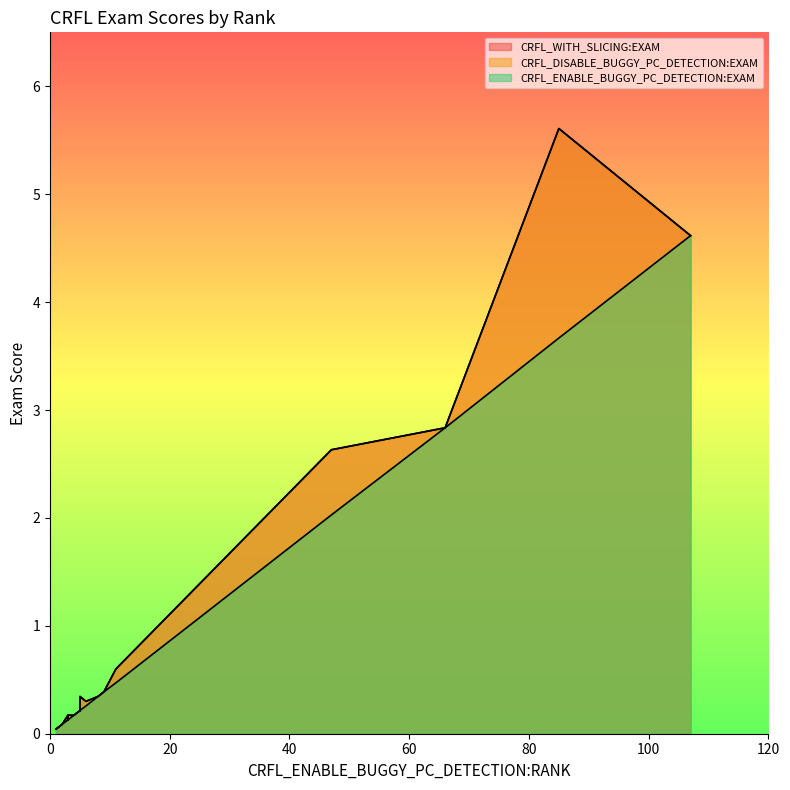

What is the total value across all series at 9?

1.2